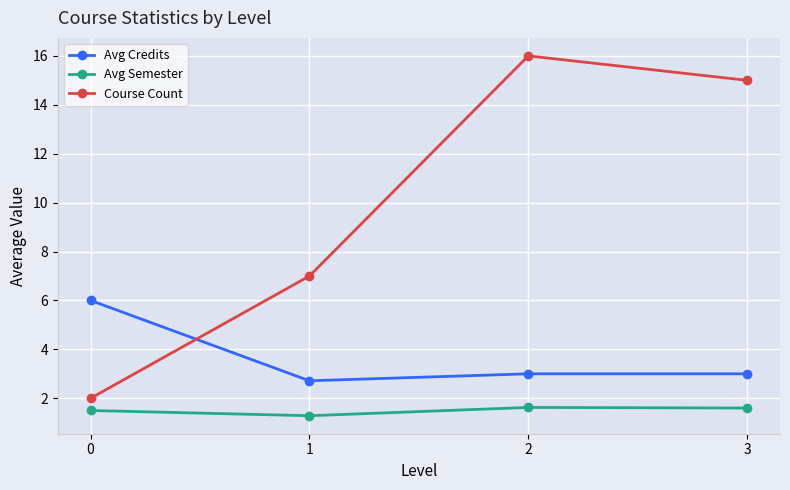

How many categories are shown in the chart?

4